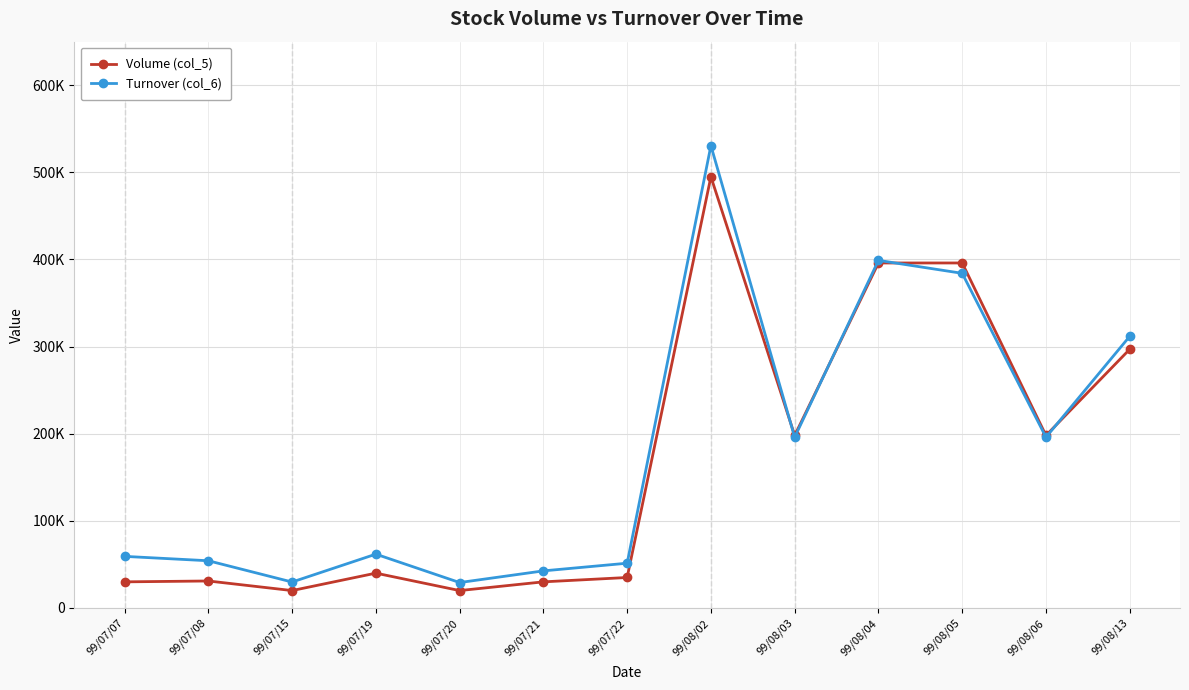

What position from the right is 99/08/06?

2